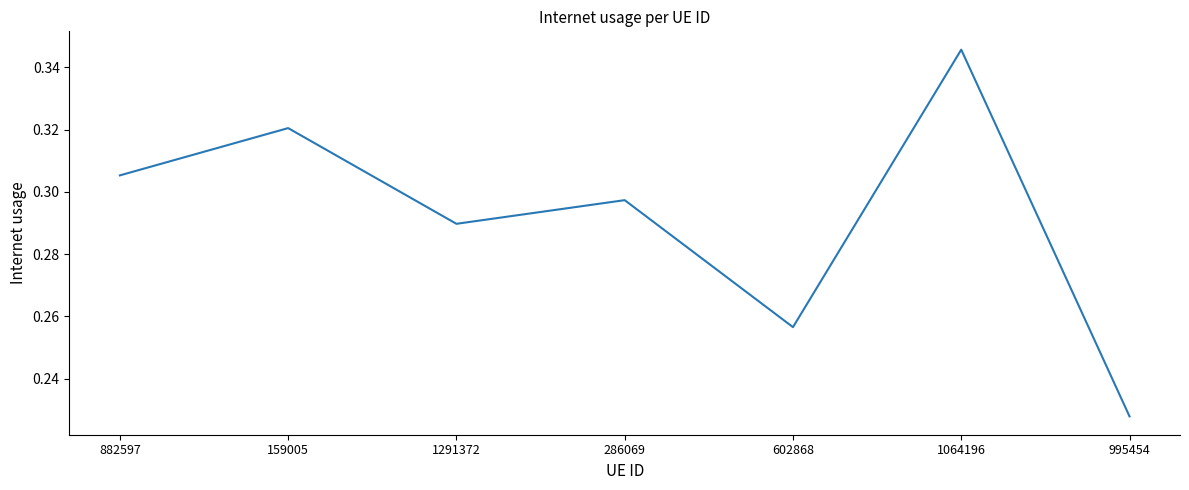

Which label corresponds to the smallest value in the chart?

995454